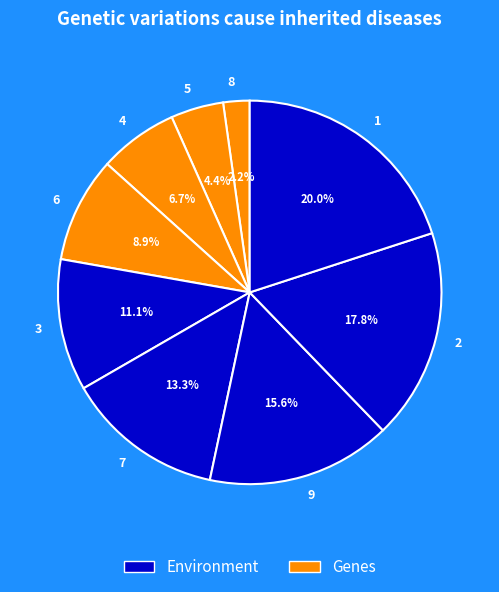

Does 7 account for over 50% of the chart?

No